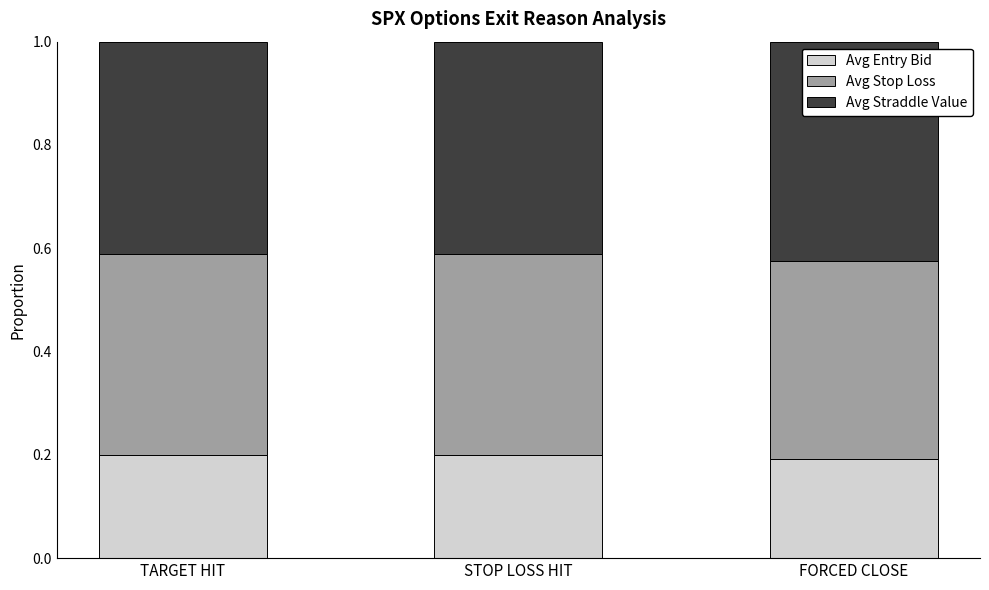

What is the sum of all Avg Entry Bid values?

0.6